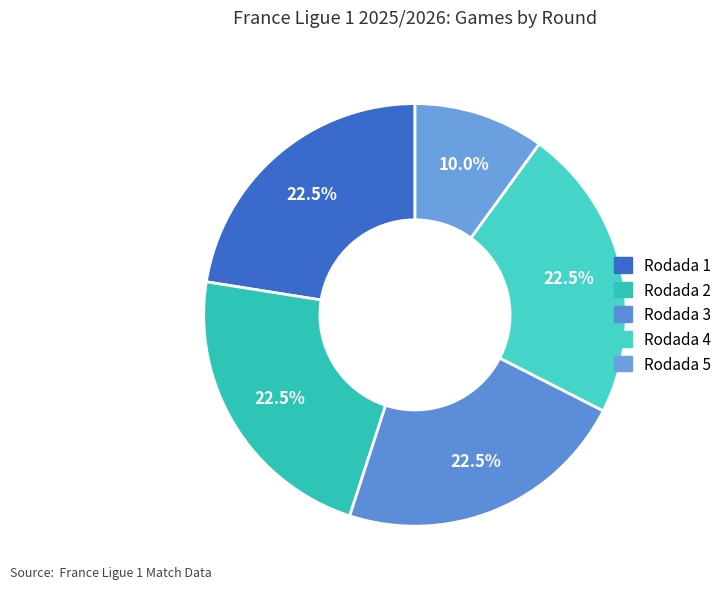

How many slices are in this pie chart?

5